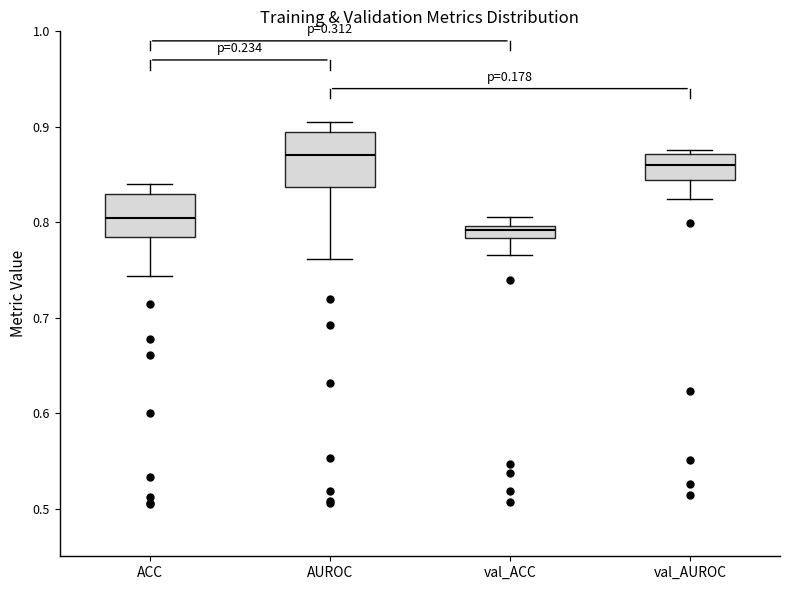

Which box's median line is the lowest?

val_ACC